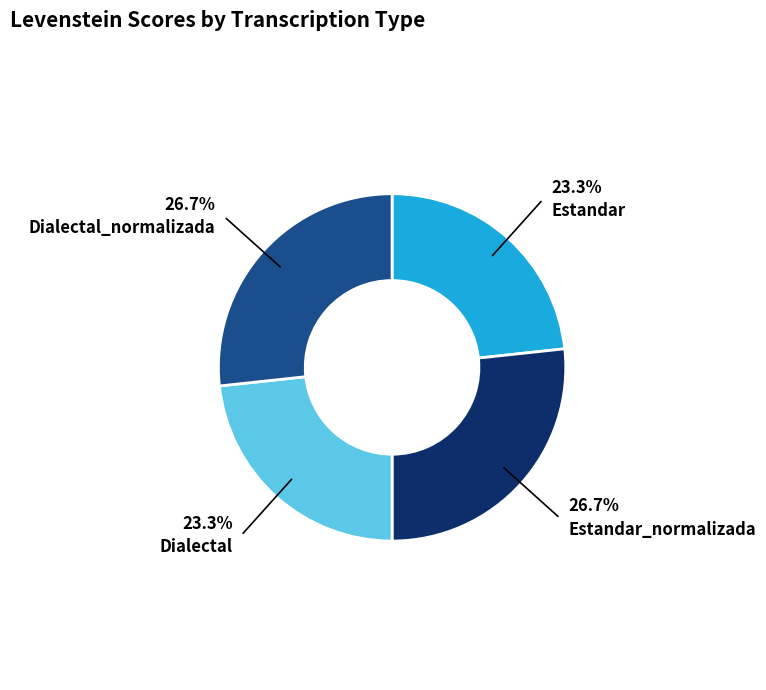

Does any single category account for the majority?

No